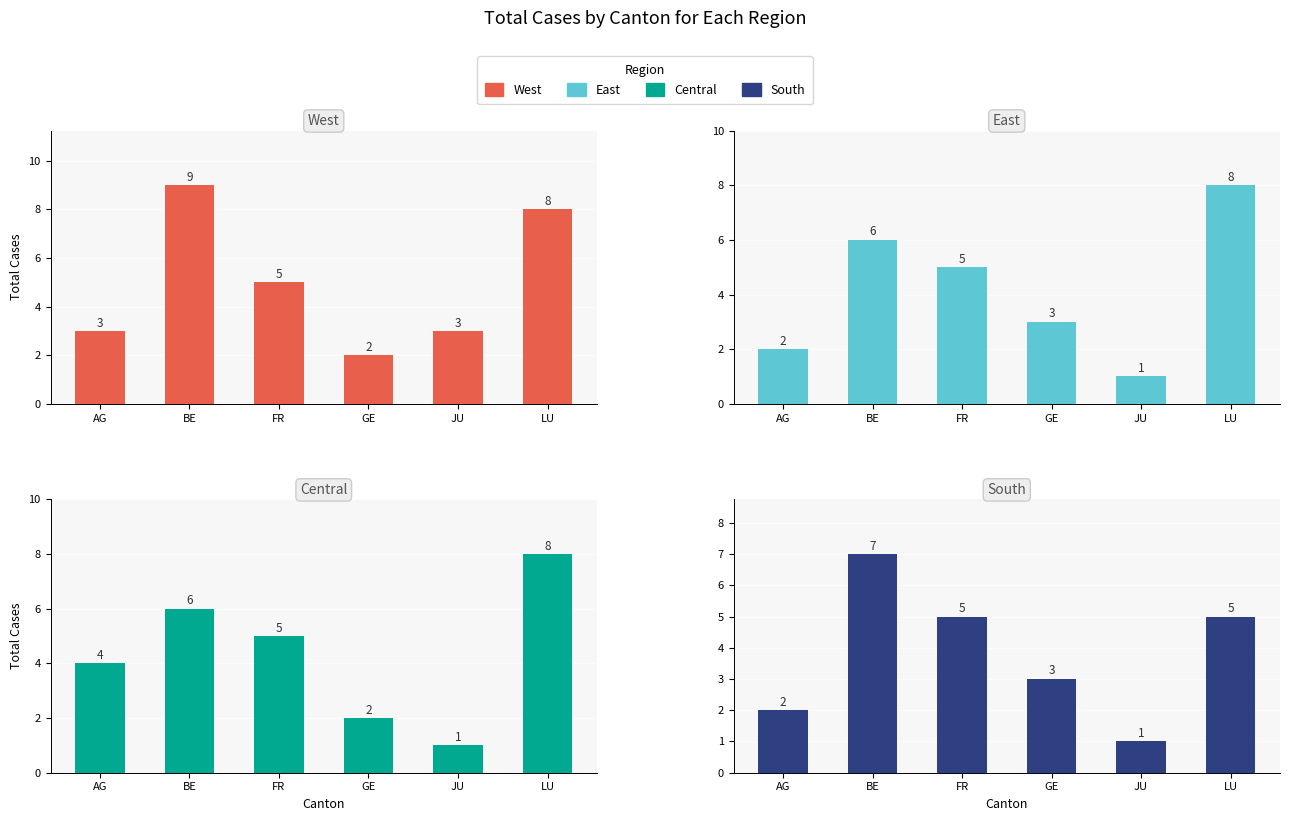

What is the sum of the West values at LU and JU?

11